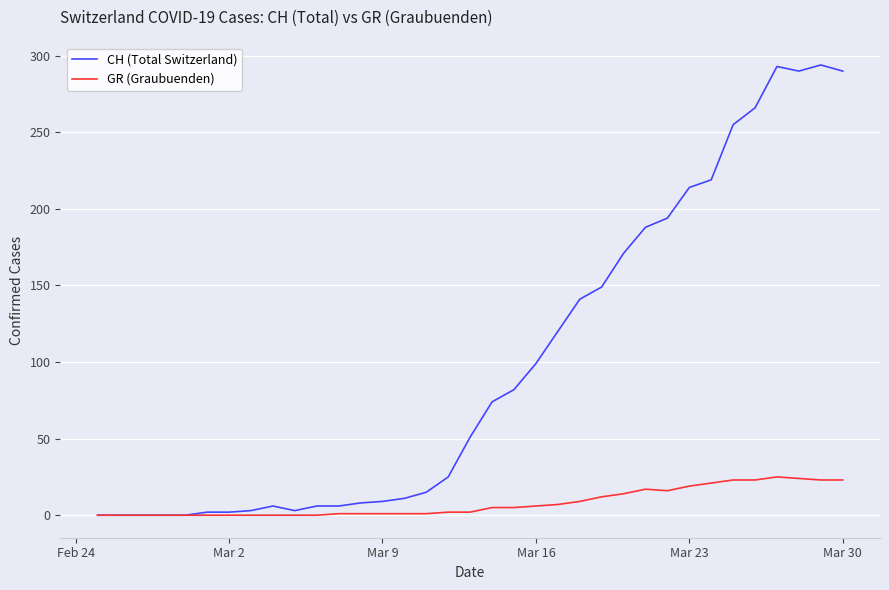

How many lines are shown in the chart?

2